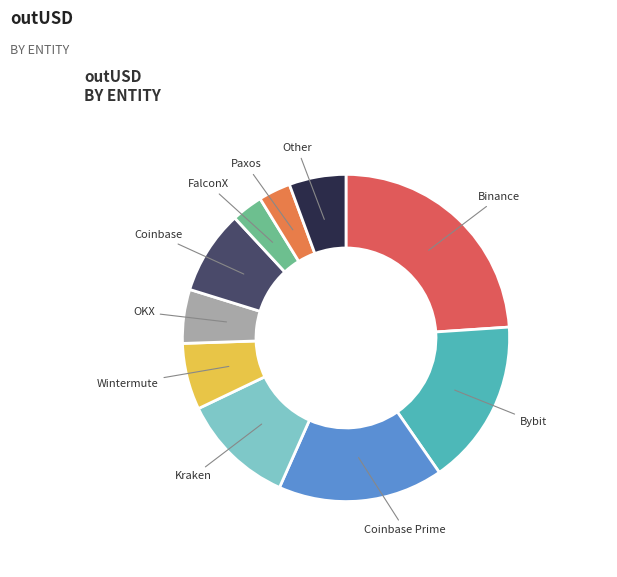

Combined, do OKX and Bybit account for over 50%?

No